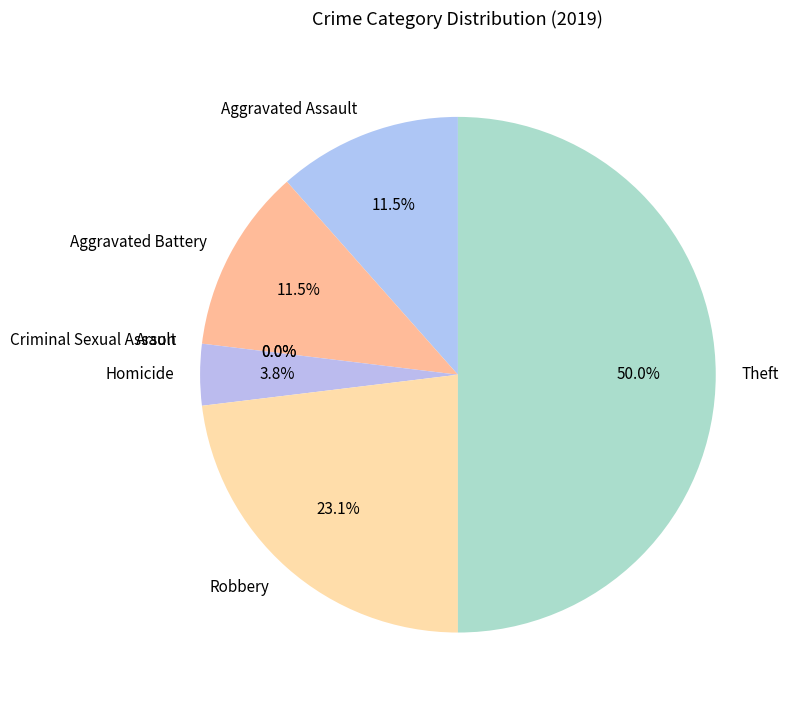

How much of the chart is everything except Aggravated Battery?

88.5%